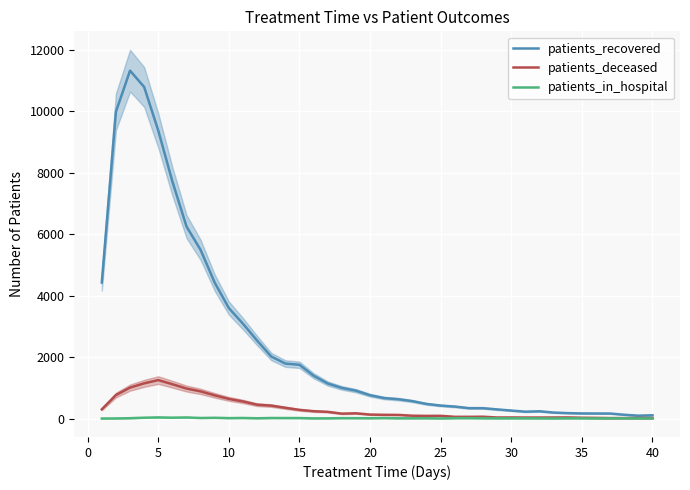

What is the greatest value displayed?

11322